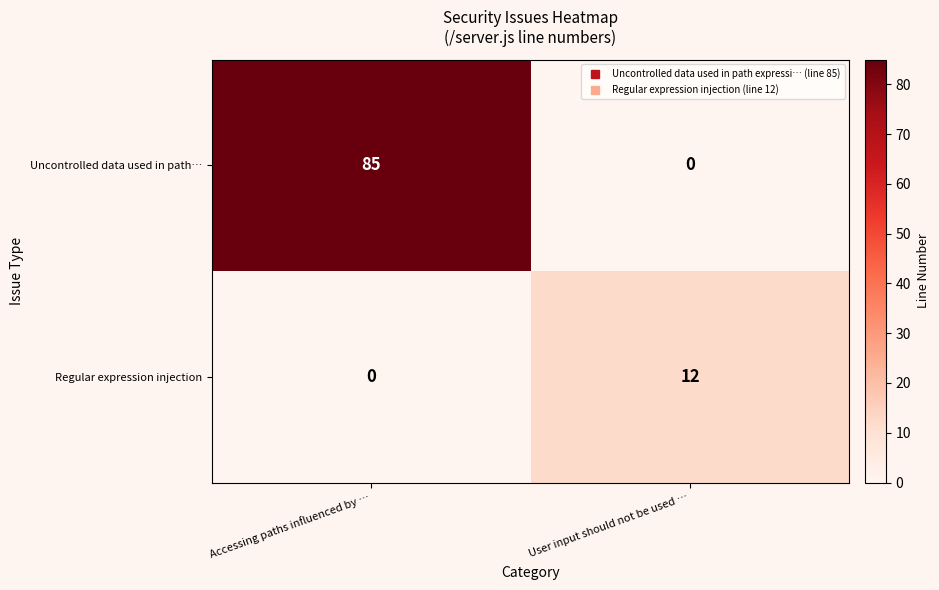

At which category is the sum across all series the highest?

Accessing paths influenced by …